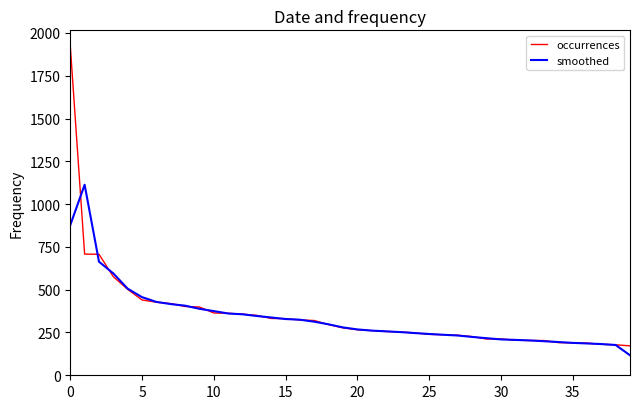

Which series has the largest range (max minus min)?

occurrences